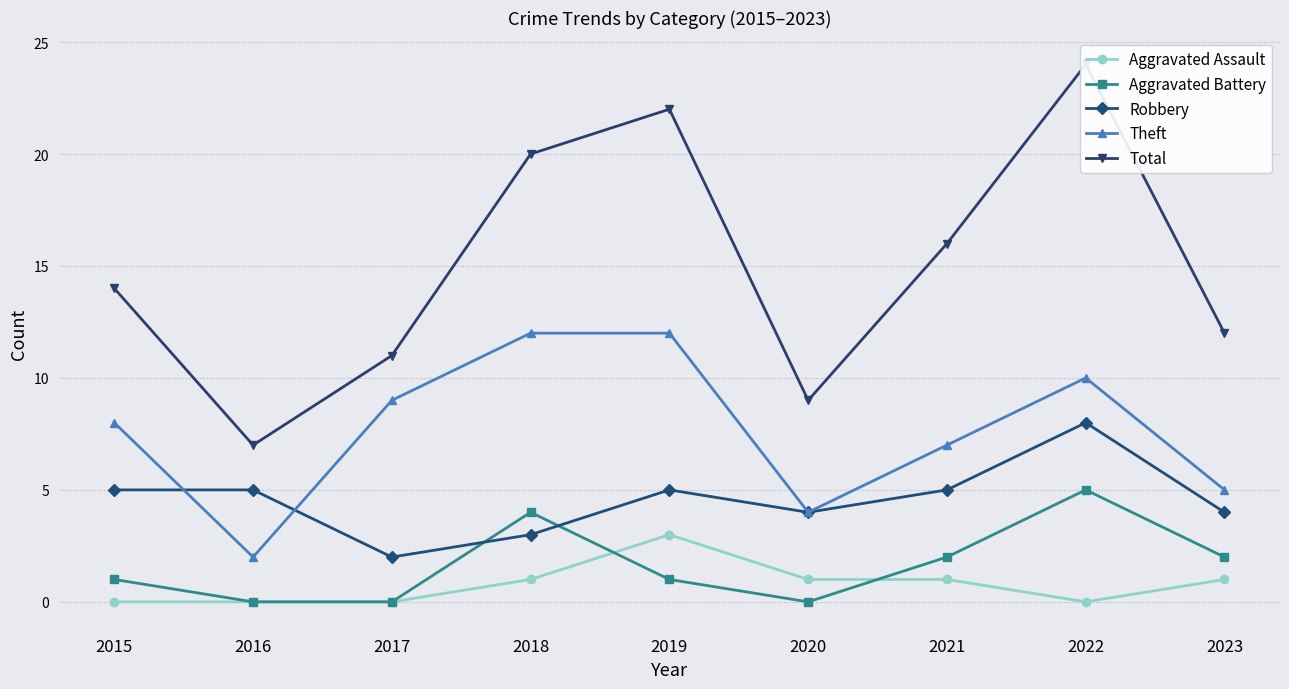

Between 2021 and 2015, which is larger?

2021